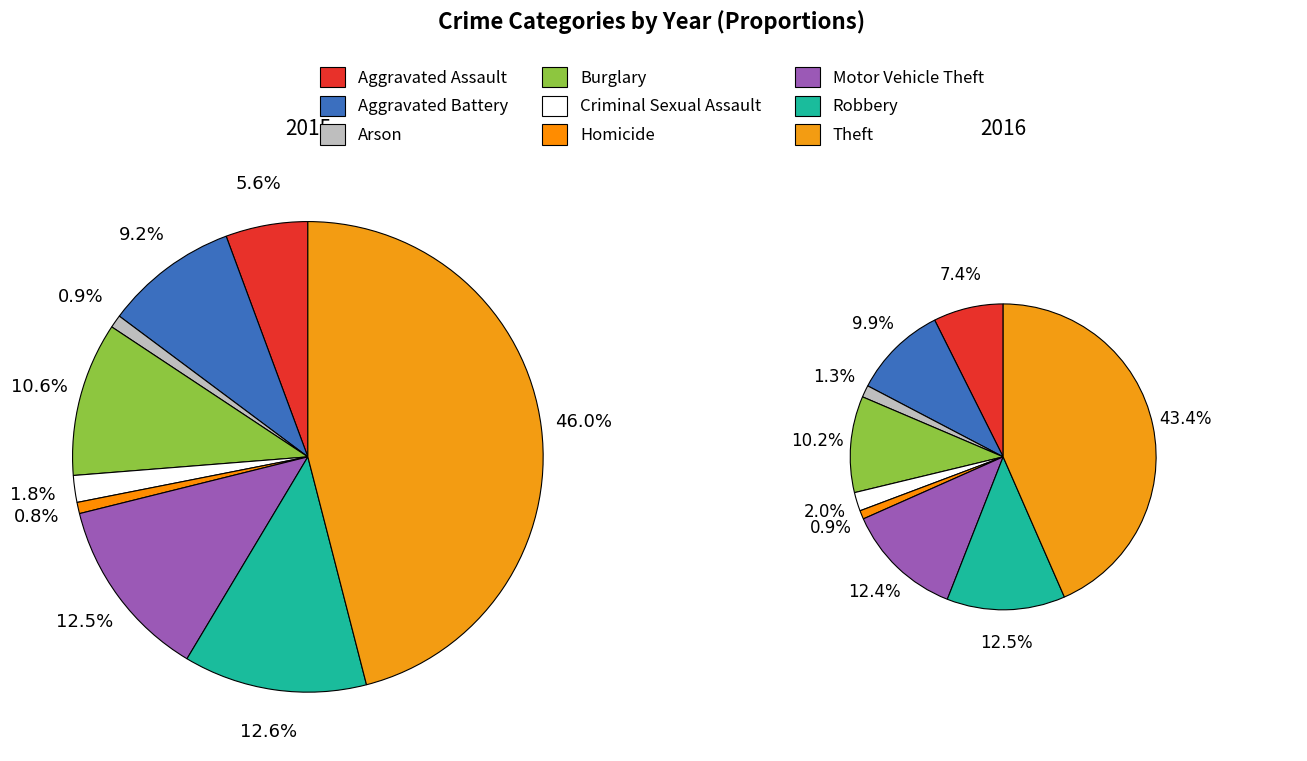

To the nearest percent, what is the difference between the largest and smallest slice percentages?

45%